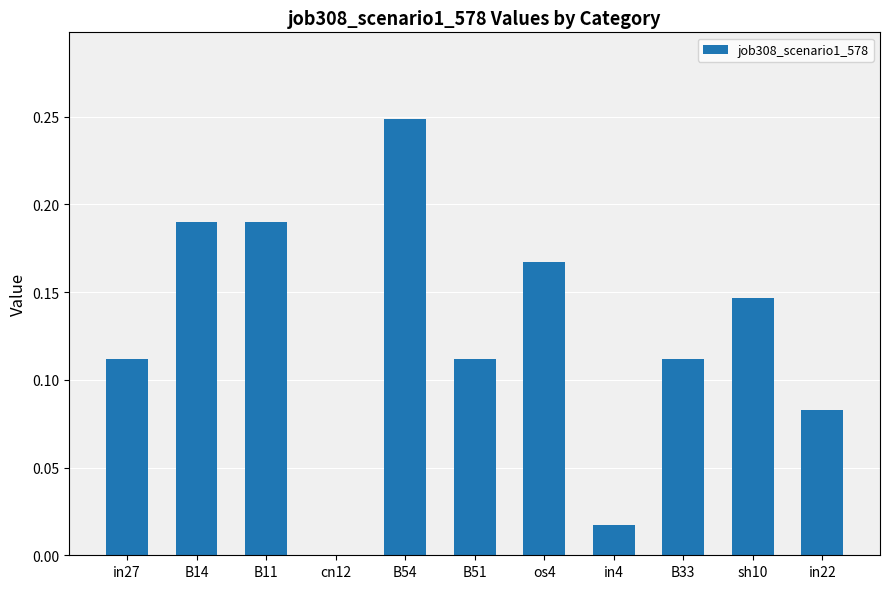

Between in22 and B11, which is larger?

B11